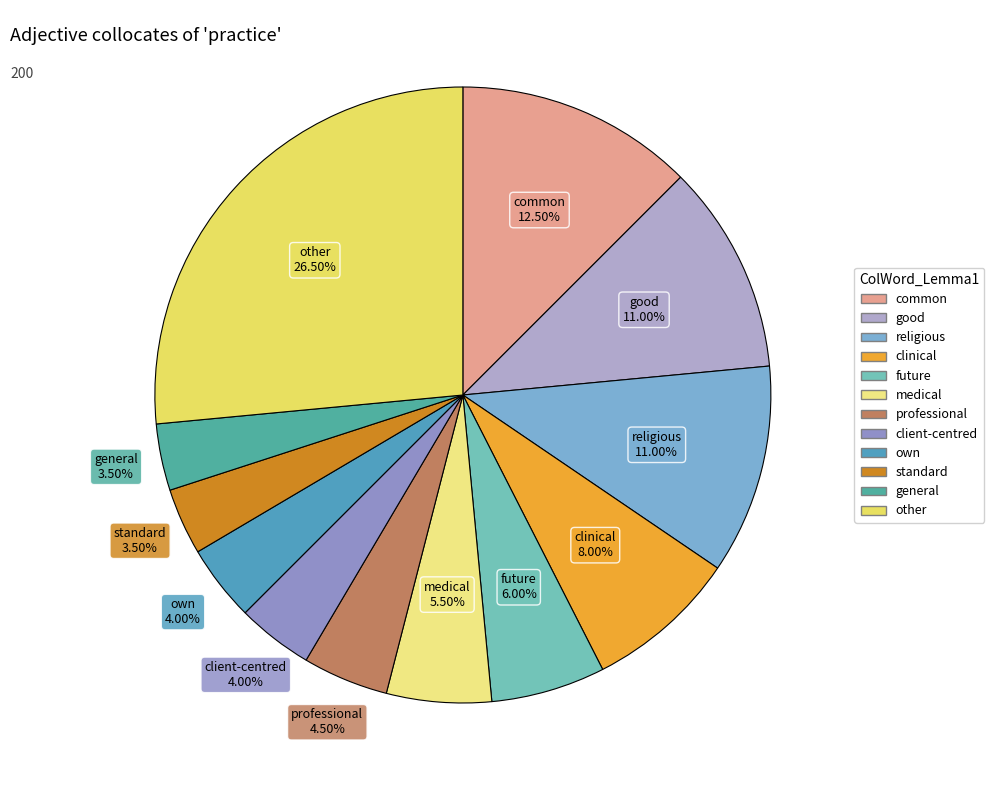

Is the sum of own and medical greater than half?

No